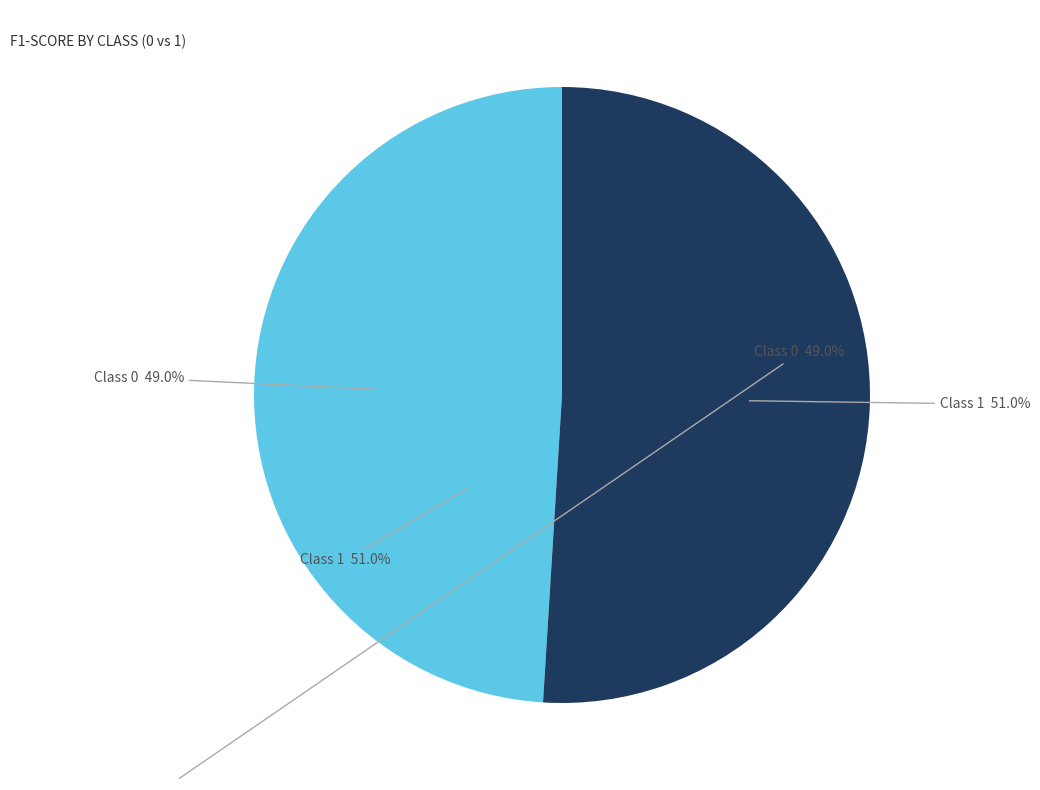

What is the largest slice in the pie chart?

1